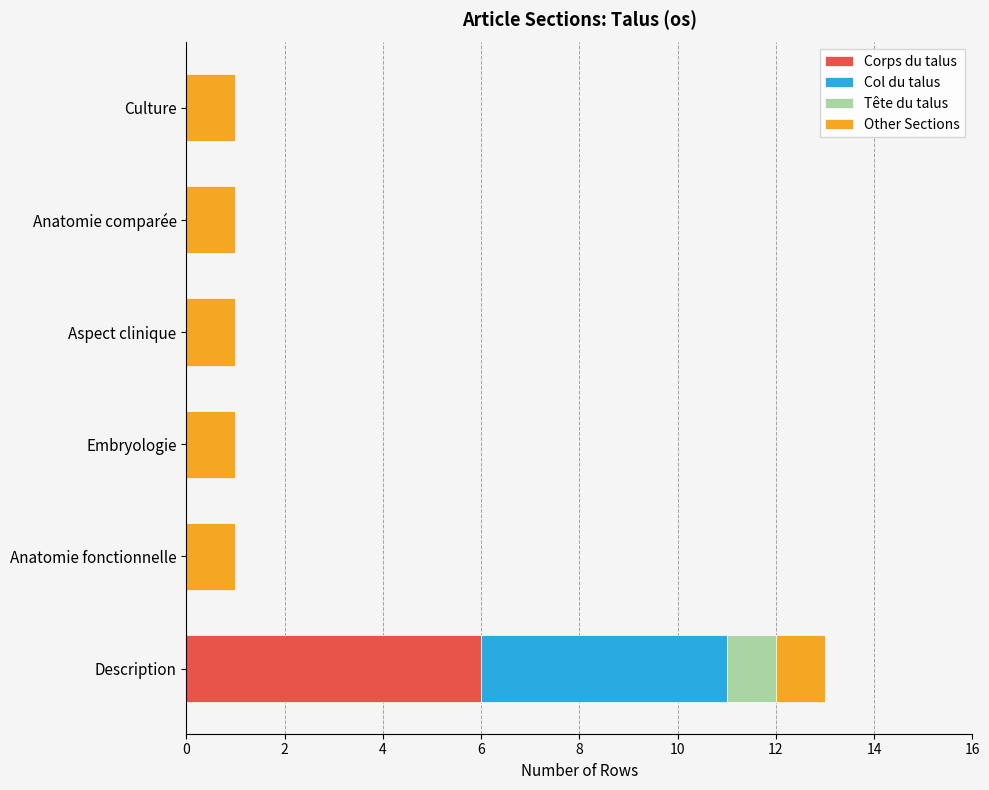

What are all the series names shown in the legend?

Corps du talus, Col du talus, Tête du talus, Other Sections